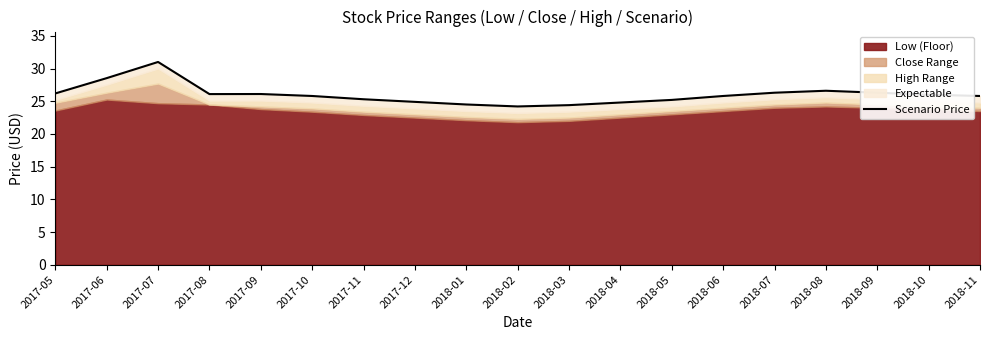

Rank the categories by value from lowest to highest.

2018-02, 2018-03, 2018-01, 2018-04, 2017-12, 2018-05, 2017-11, 2017-10, 2018-06, 2018-11, 2018-10, 2017-08, 2017-09, 2017-05, 2018-07, 2018-09, 2018-08, 2017-06, 2017-07